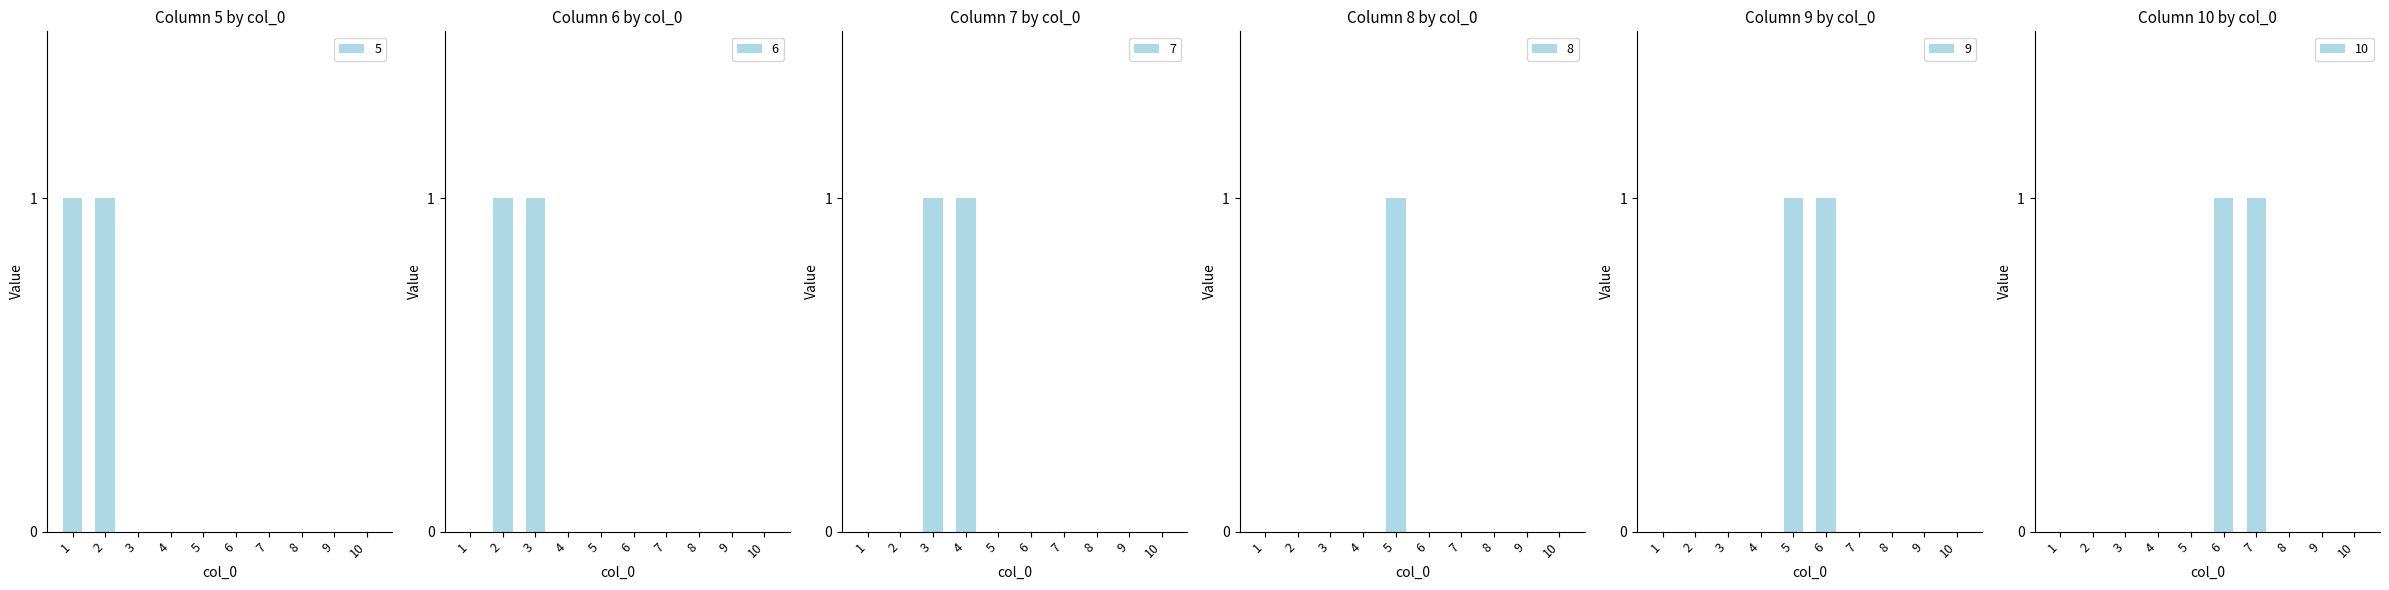

Which series has the widest spread of values?

5